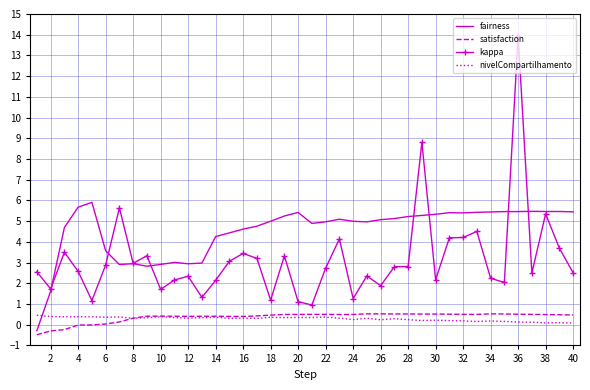

Count the number of data series in this chart.

4